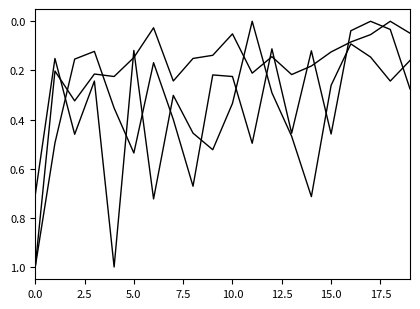

What is the label of the 3rd point from the right?

17